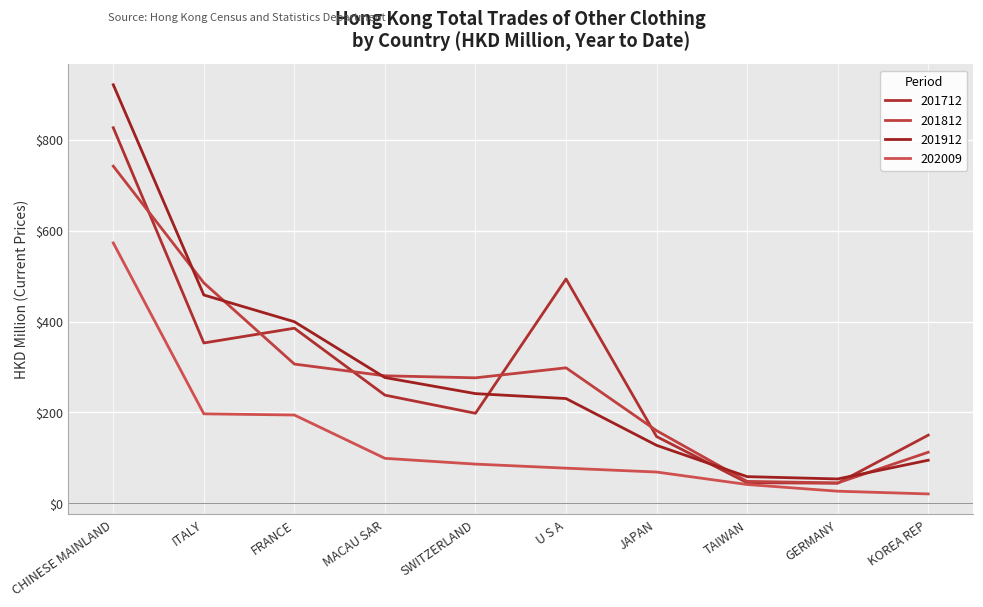

Reading right to left, extract all data points from this chart.

201712: 149.9	44.1	45.2	146.8	493.6	198.0	238.0	385.3	352.8	826.6
201812: 112.3	44.8	48.1	159.8	298.1	276.1	280.6	306.4	485.1	742.0
201912: 94.7	53.5	58.6	127.5	230.5	241.3	276.7	399.6	458.4	921.1
202009: 20.6	26.5	41.3	68.7	77.3	86.2	98.9	194.2	196.8	572.9